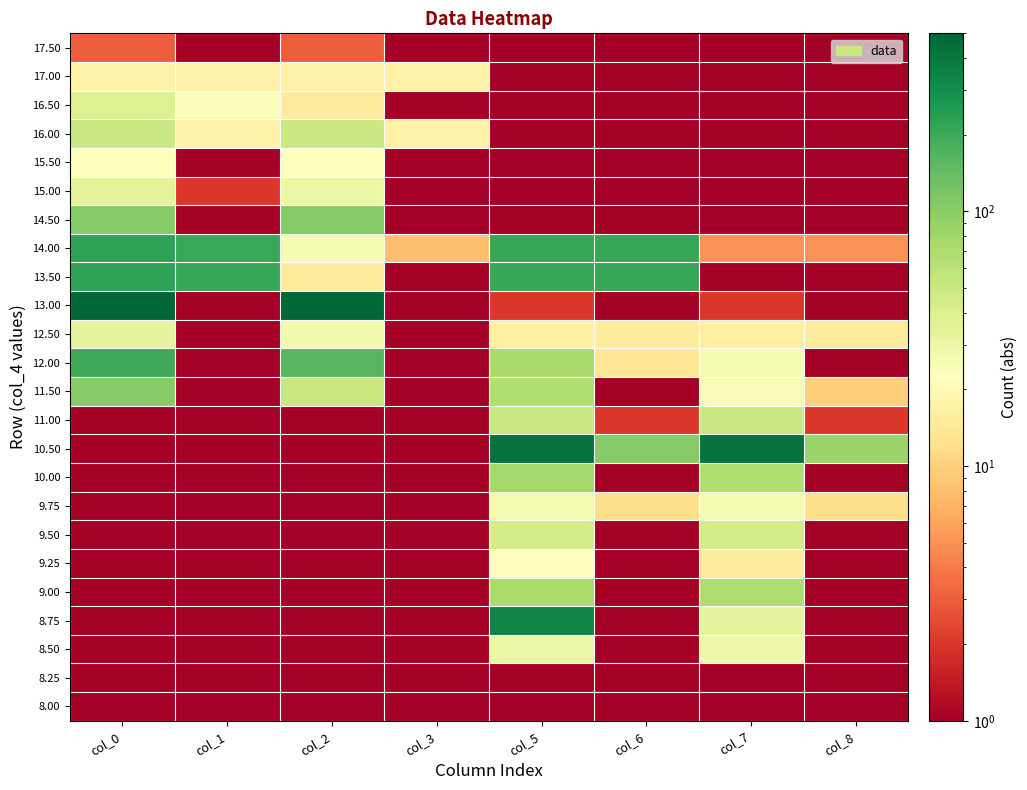

At which category is the sum across all series the highest?

col_5